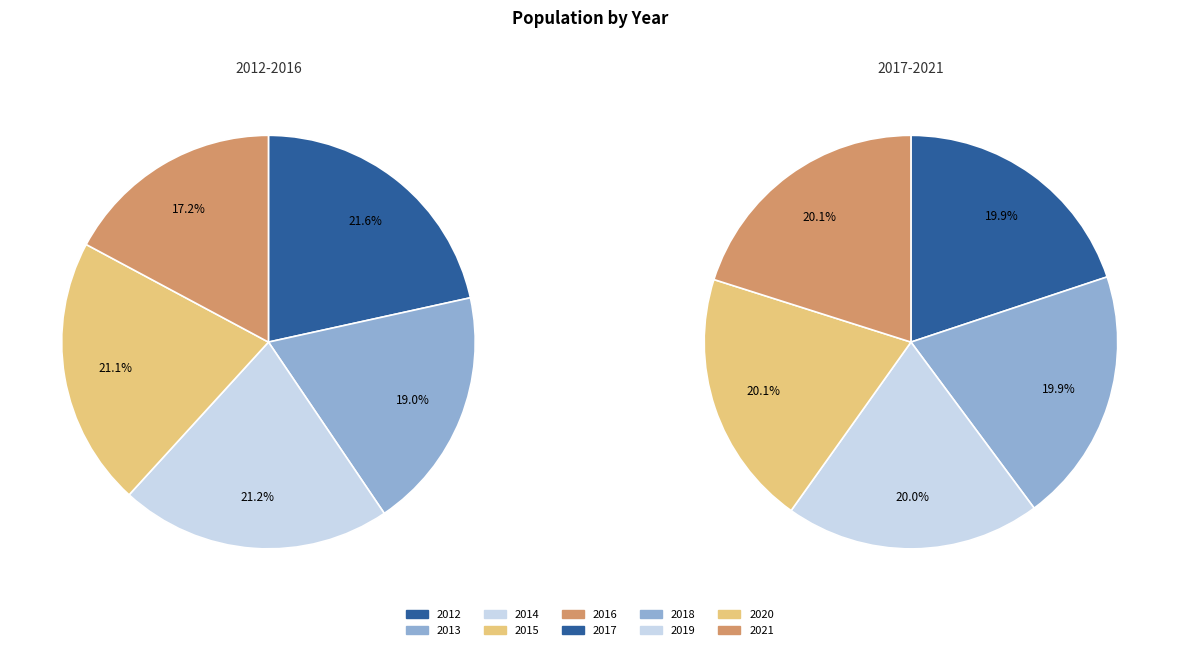

True or false: 2021 accounts for 21% of the total.

False